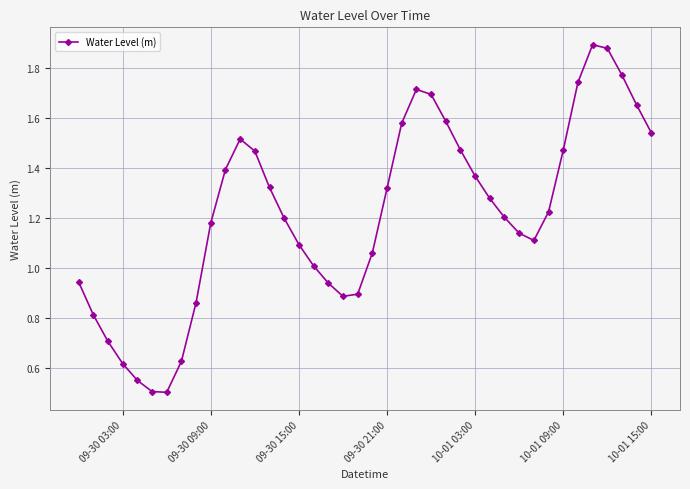

What is the sum of all values?

48.7